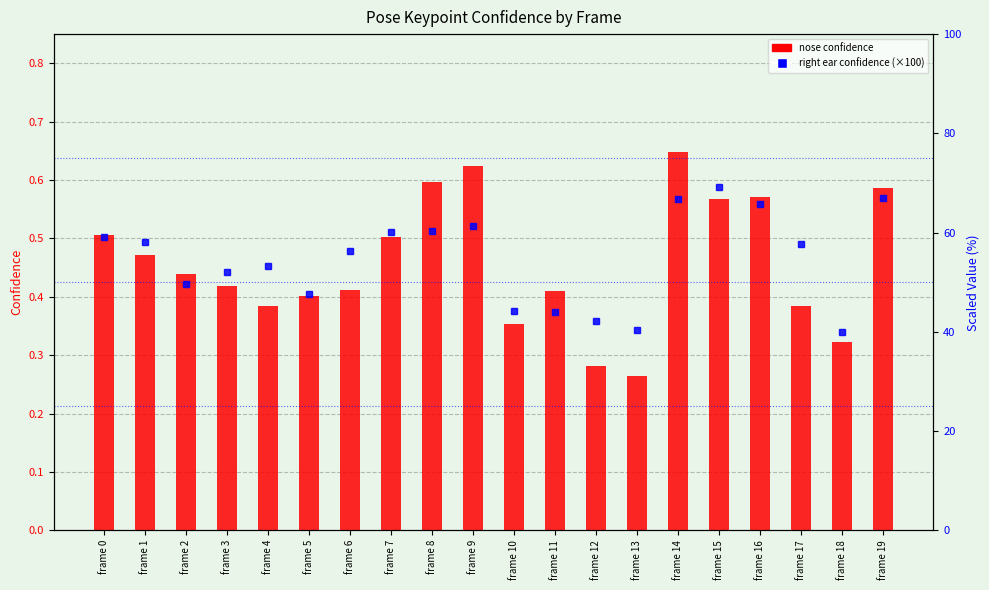

Read the a_nose_confidence value at frame 5.

0.4